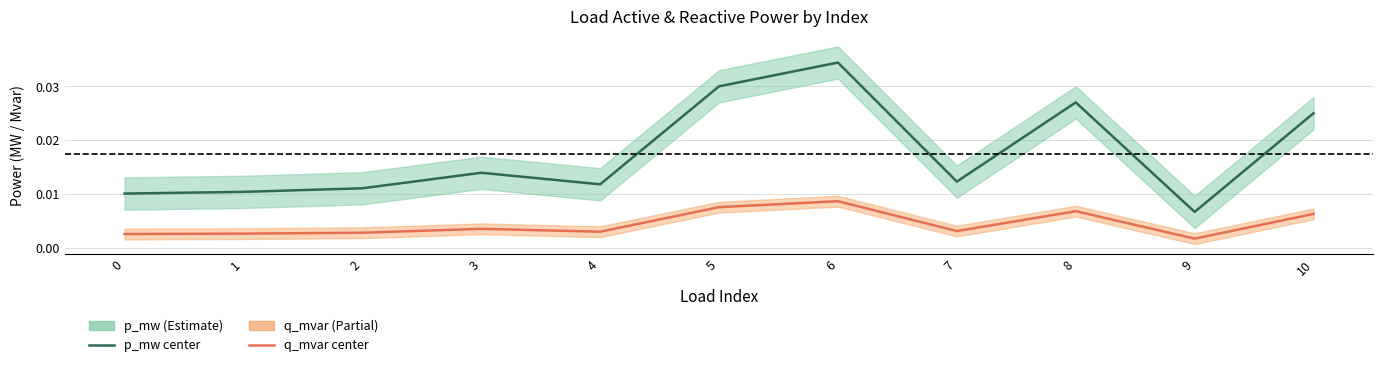

Is it true that p_mw equals 0.0 at 6?

True